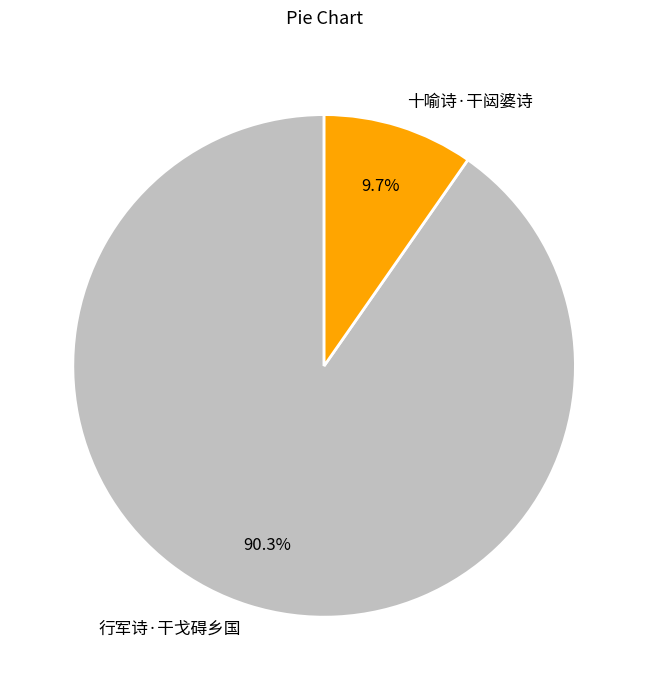

To the nearest percent, what portion does 行军诗·干戈碍乡国 represent?

90%